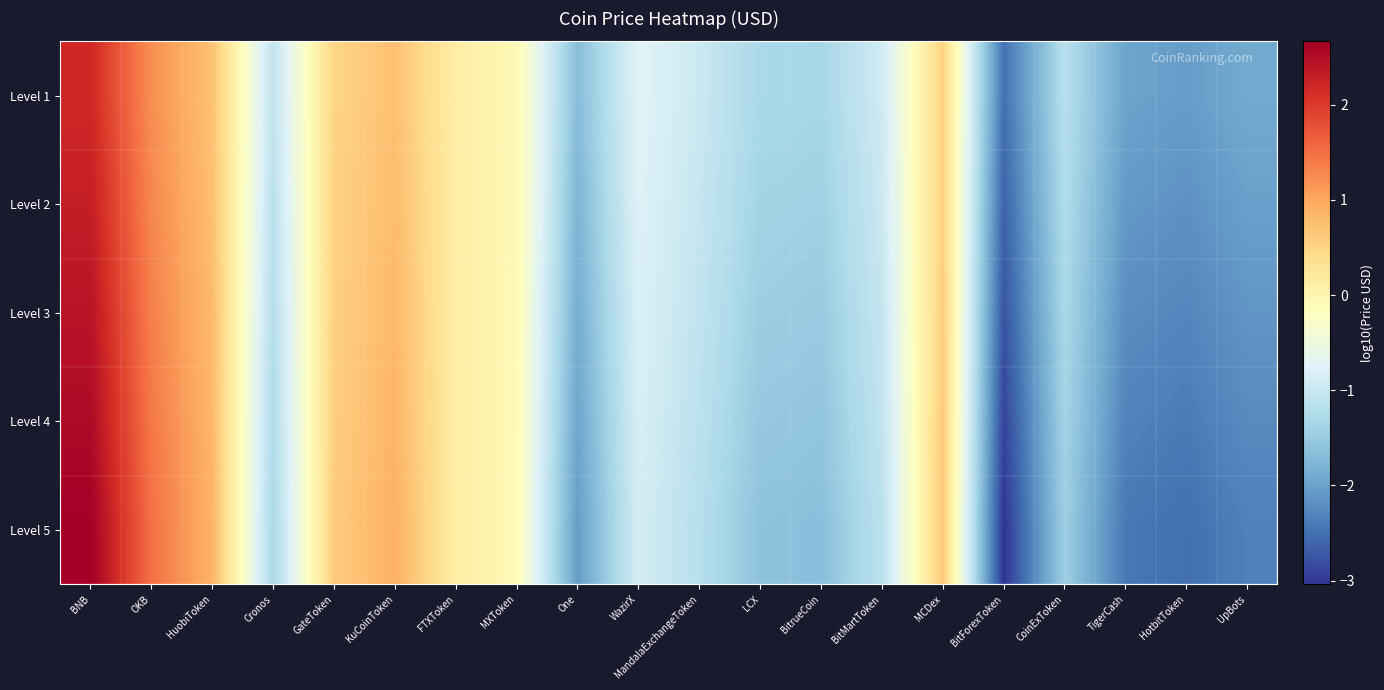

How many series are shown in this chart?

5